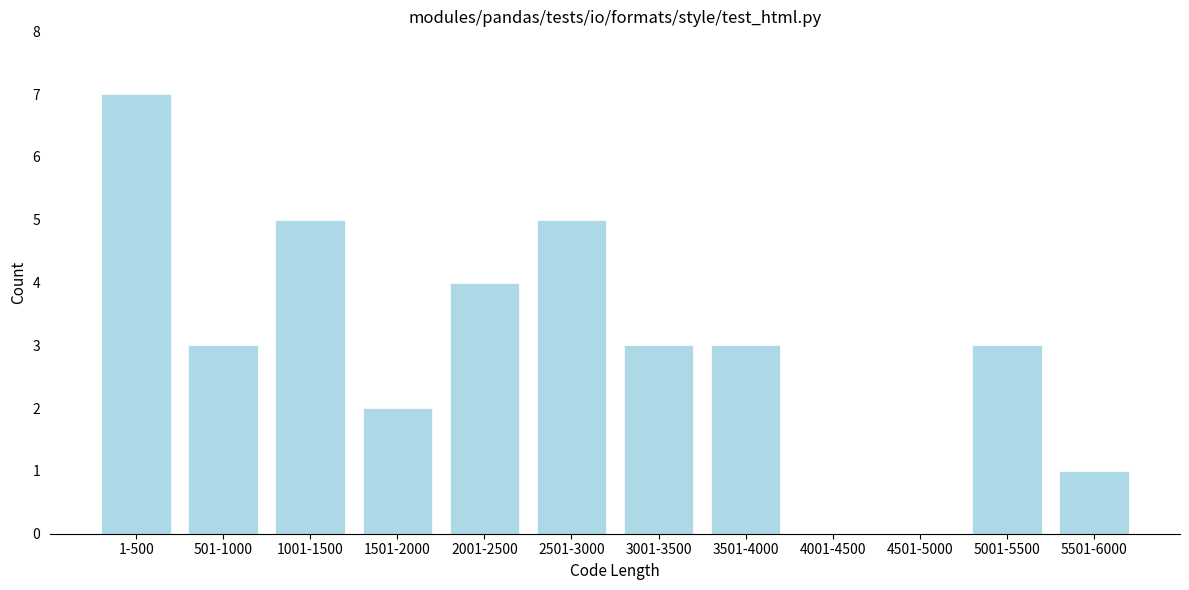

Reading left to right, transcribe all the data shown in this chart.

1-500=7	501-1000=3	1001-1500=5	1501-2000=2	2001-2500=4	2501-3000=5	3001-3500=3	3501-4000=3	4001-4500=0	4501-5000=0	5001-5500=3	5501-6000=1